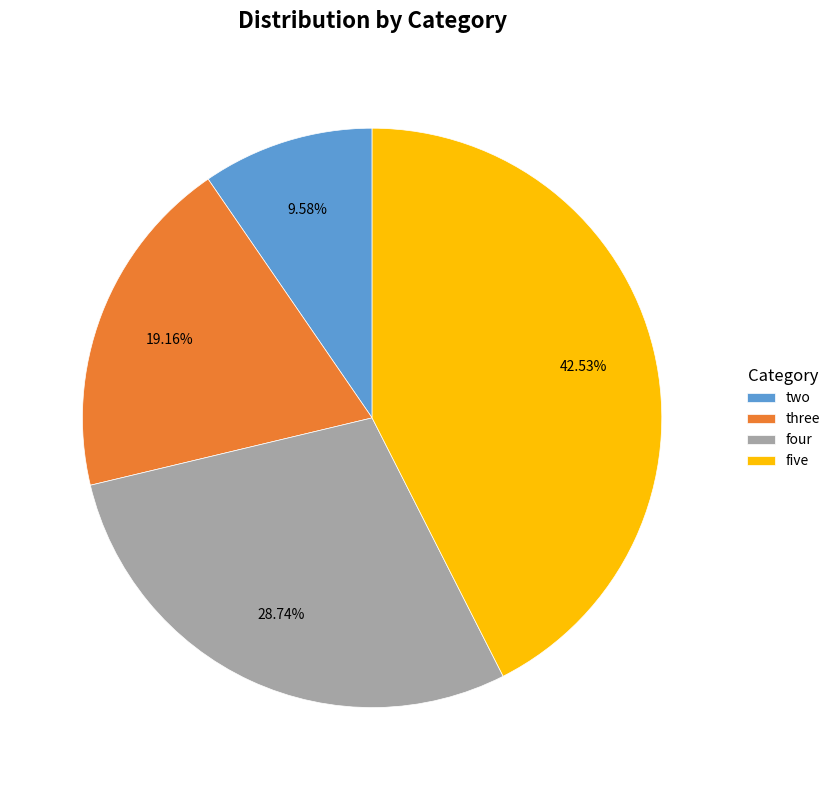

How many segments does this pie chart have?

4